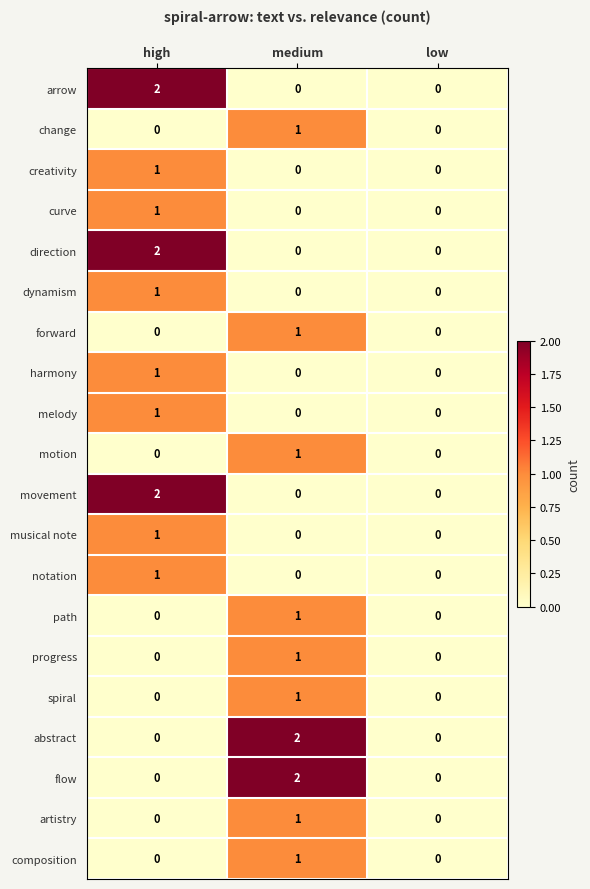

How many forward values are between 0 and 1?

3